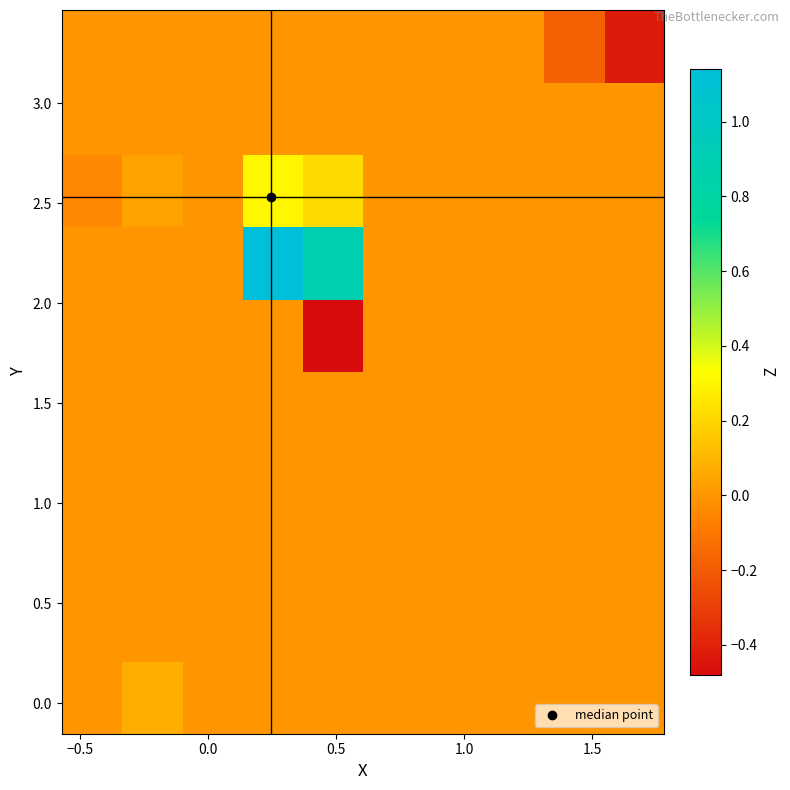

What is the maximum value shown in the chart?

1.1